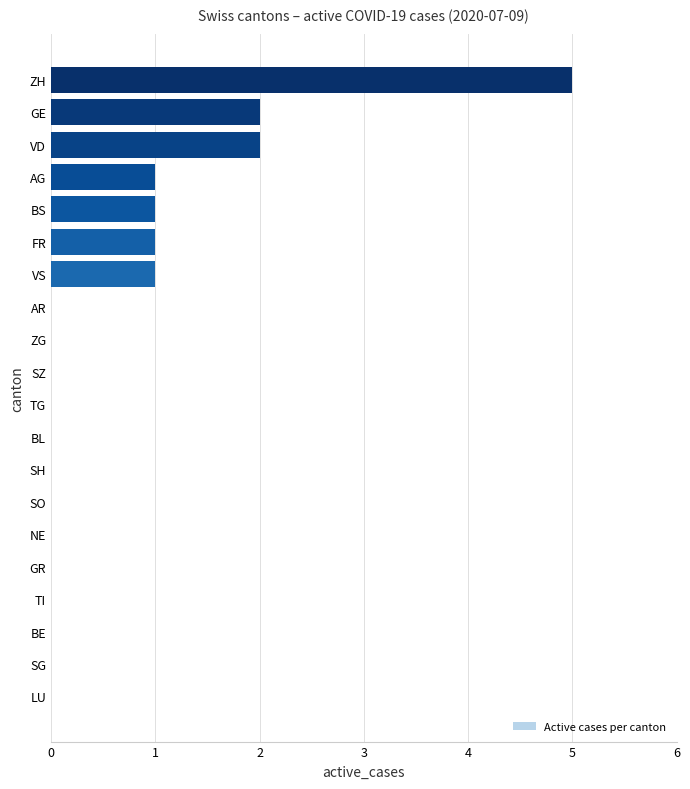

The chart shows a value of 2 at GE. True or false?

True